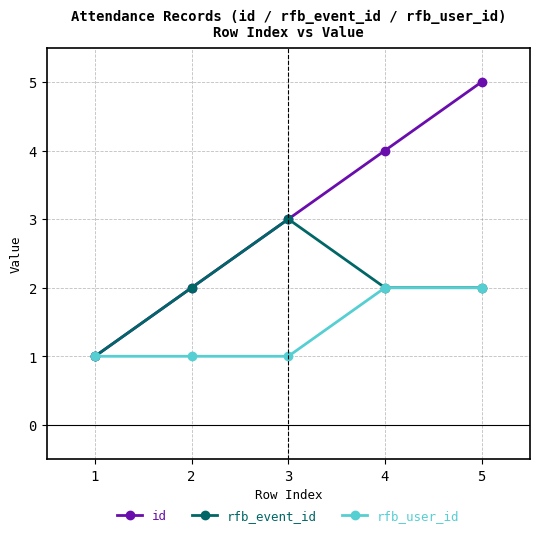

Reading left to right, list all the values displayed in this chart.

id: 1=1	2=2	3=3	4=4	5=5
rfb_event_id: 1=1	2=2	3=3	4=2	5=2
rfb_user_id: 1=1	2=1	3=1	4=2	5=2